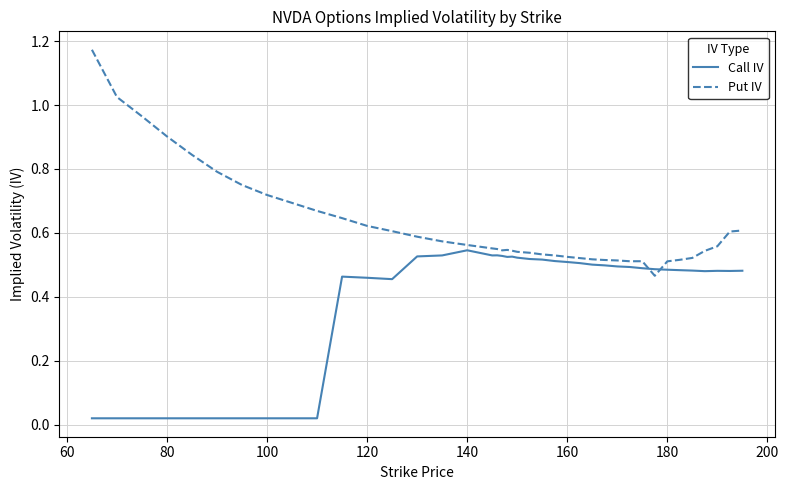

Which series has the widest spread of values?

Put IV